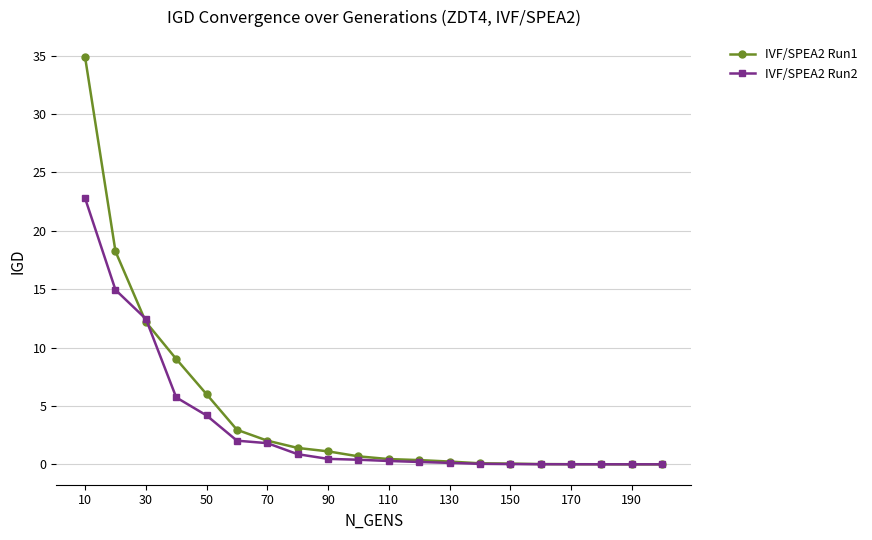

Rank the series by their maximum value, from highest to lowest.

IVF/SPEA2 Run1, IVF/SPEA2 Run2